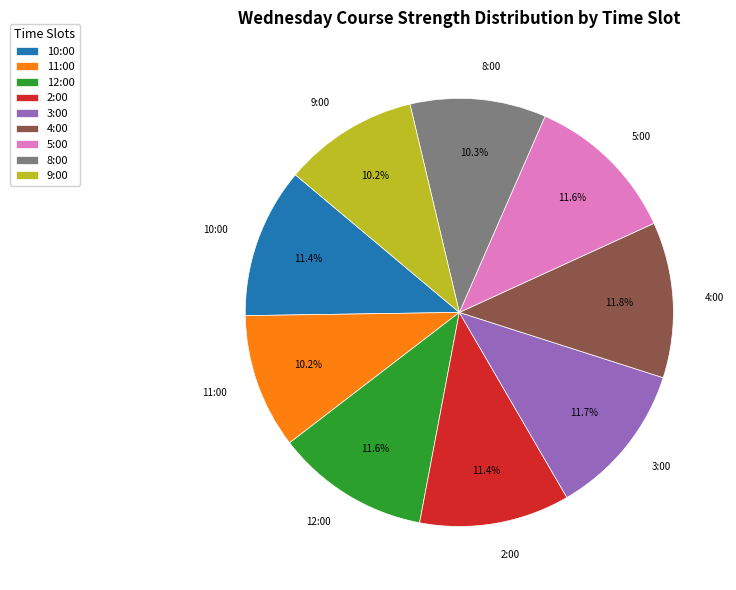

To the nearest percent, what is the average slice percentage?

11%